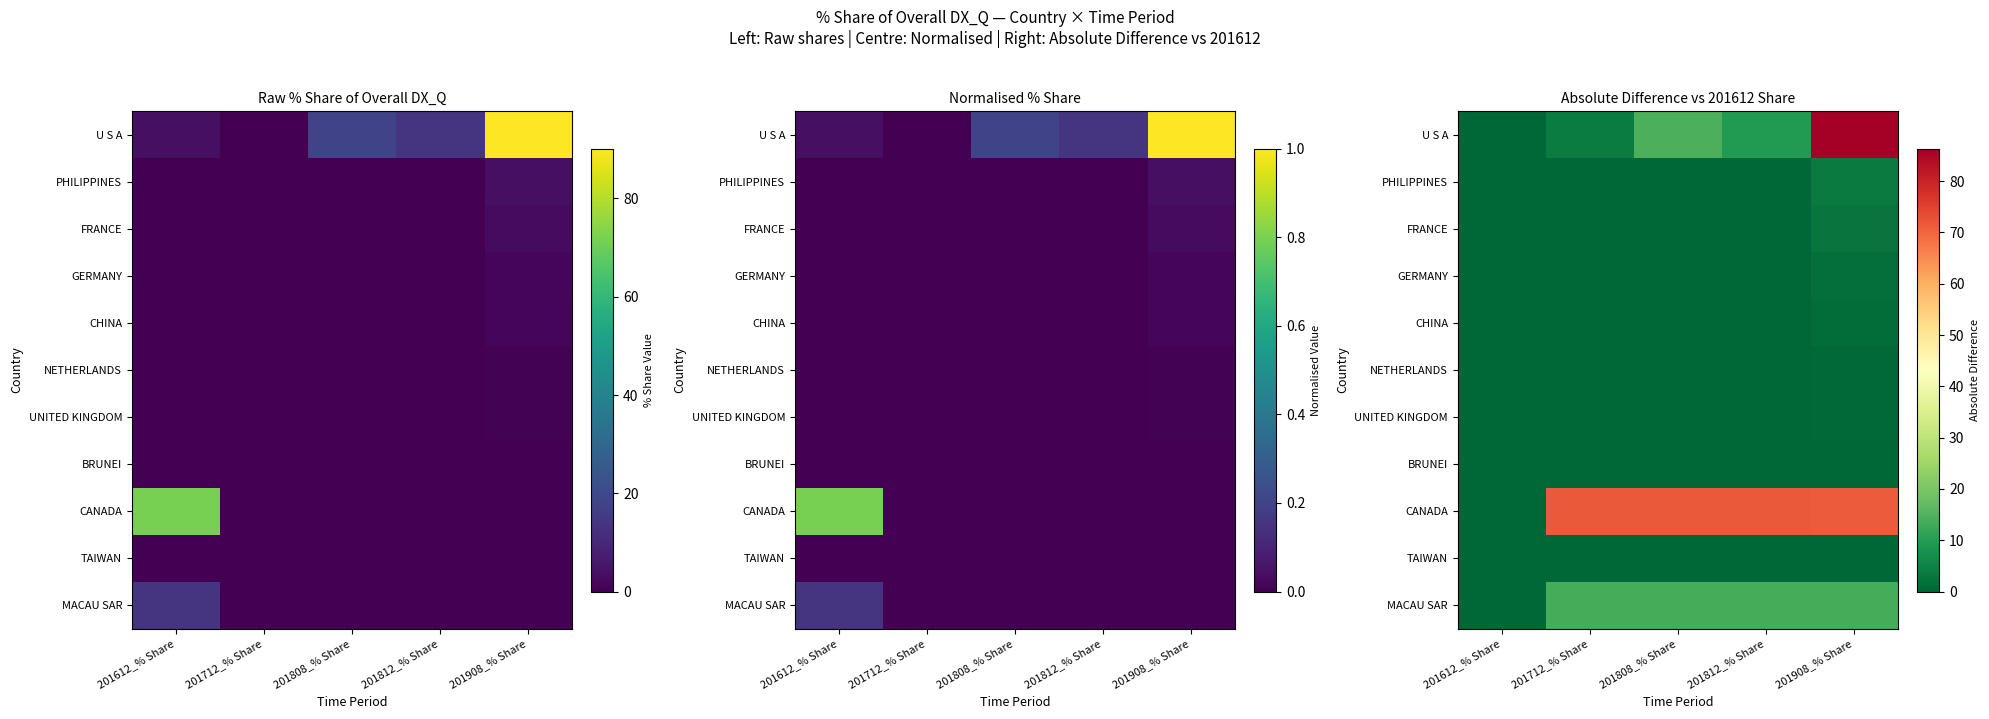

How many PHILIPPINES values are between 0 and 1?

4